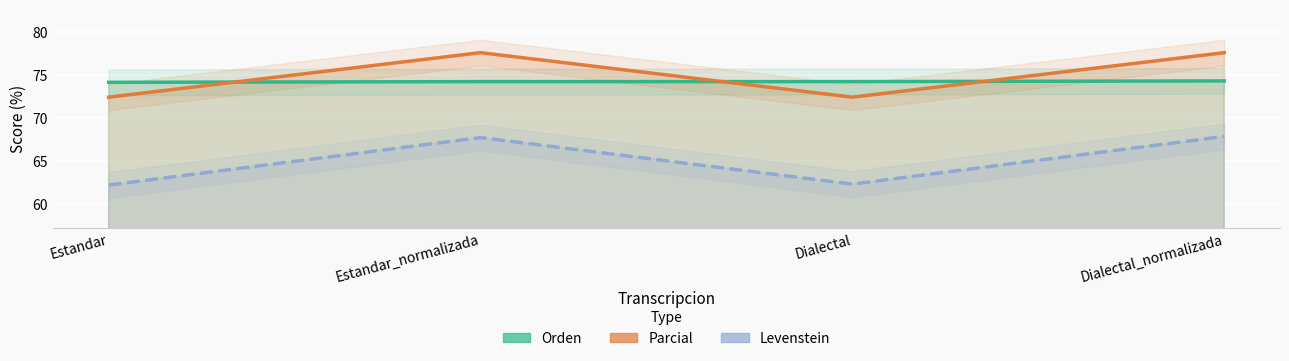

How many categories are shown in the chart?

4